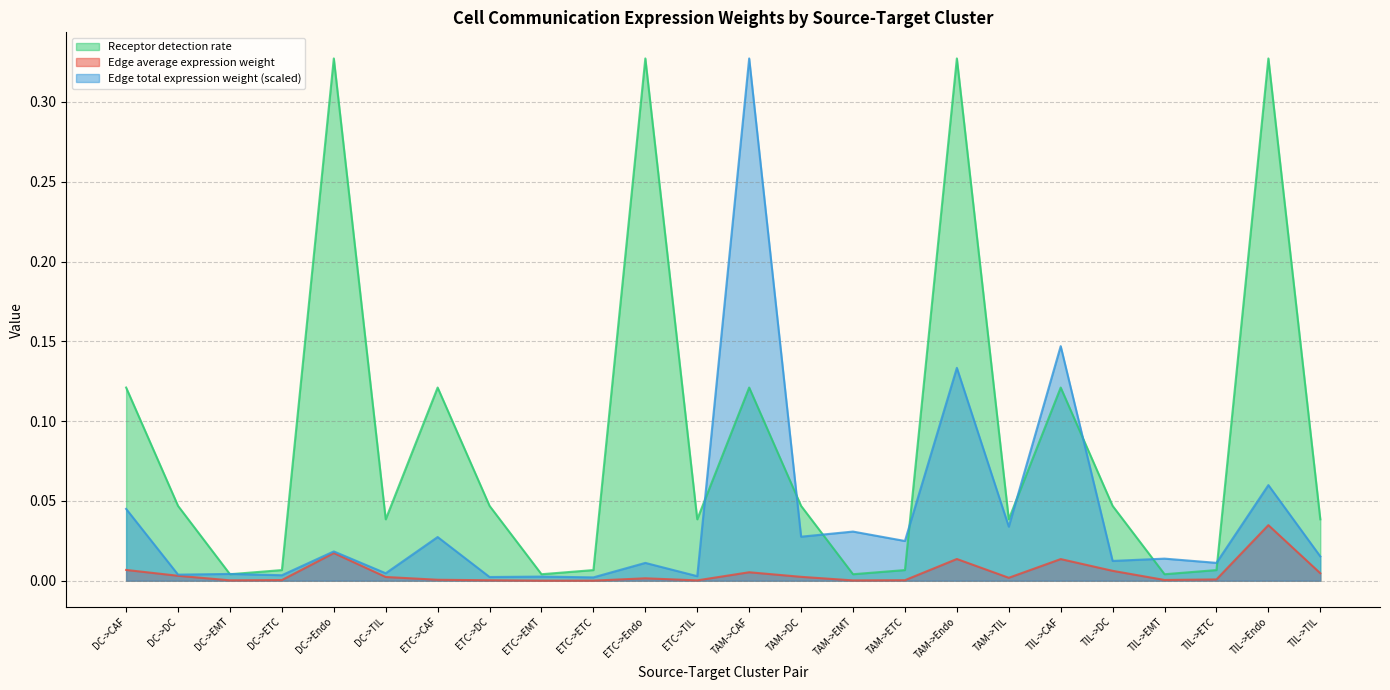

At which category is the sum across all series the highest?

TAM->Endo